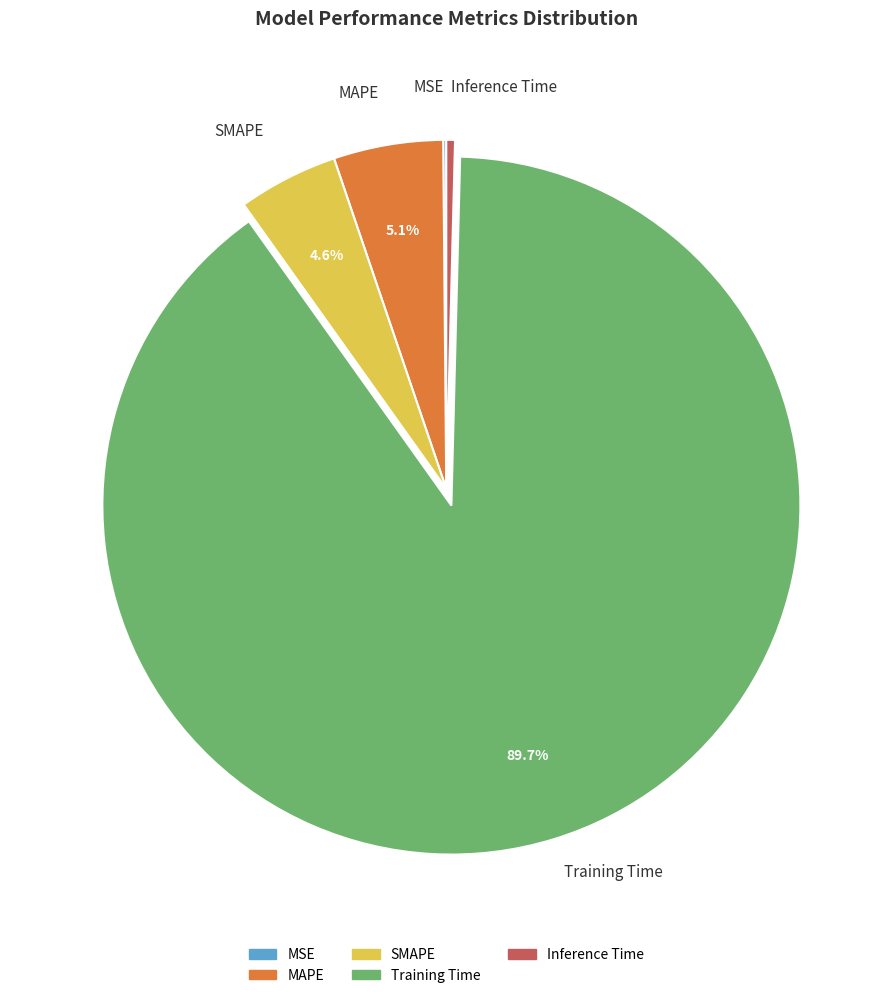

Which slice is the largest?

Training Time